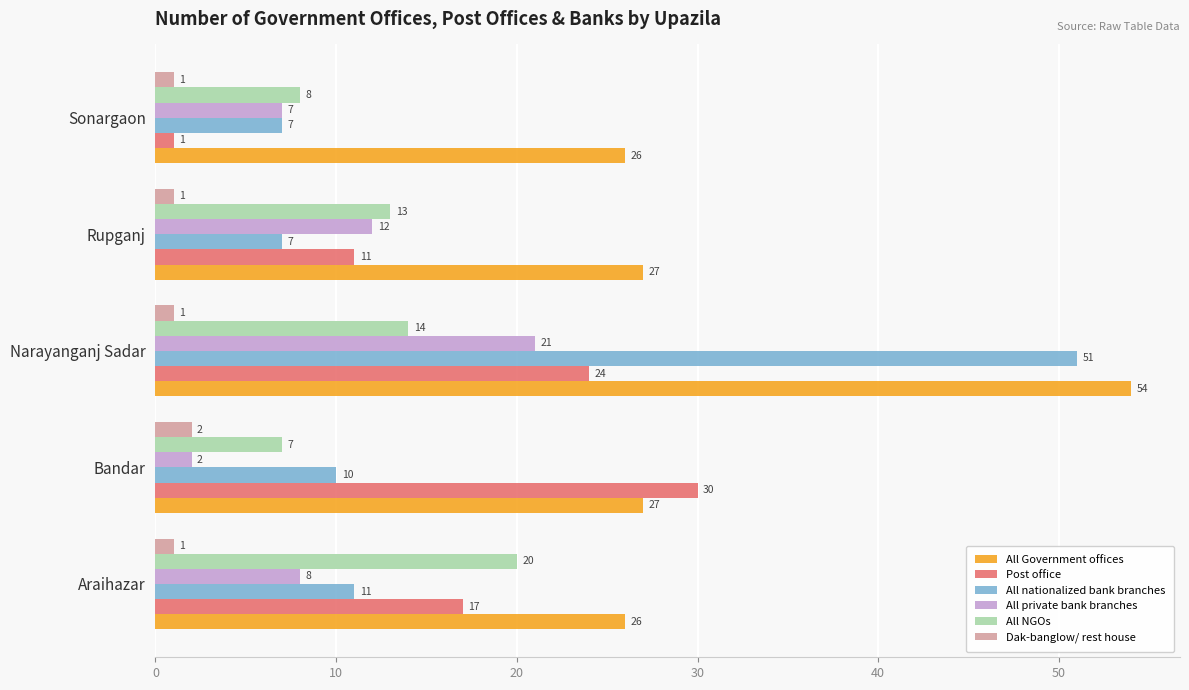

What is the difference between the maximum and minimum values in the All NGOs series?

13